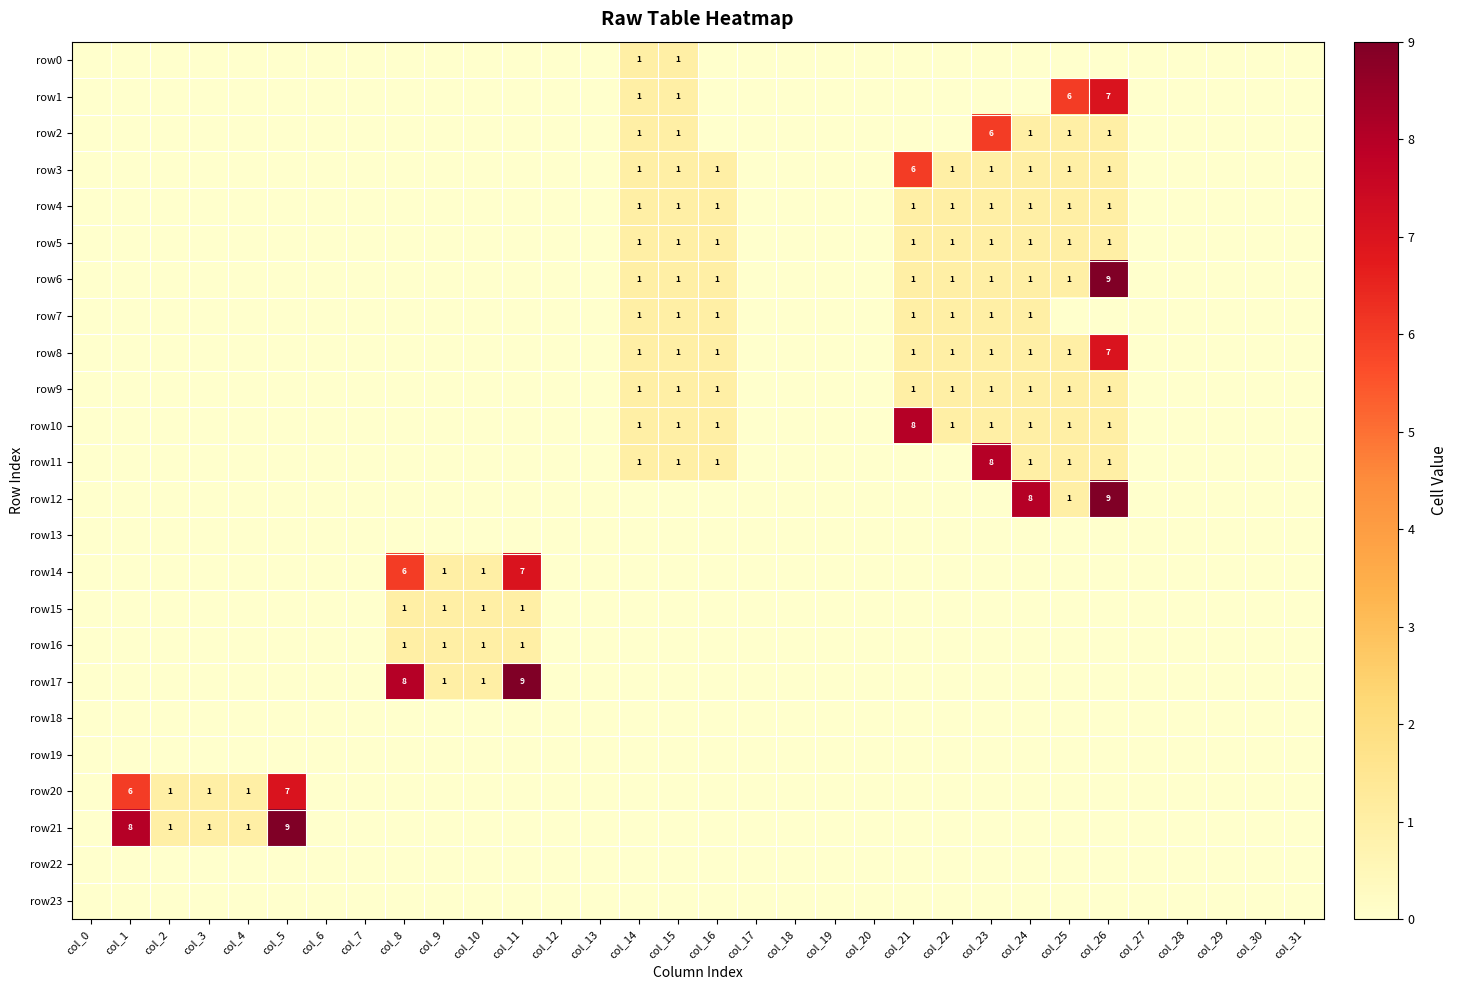

The row17 series shows 1 at col_10. True or false?

True